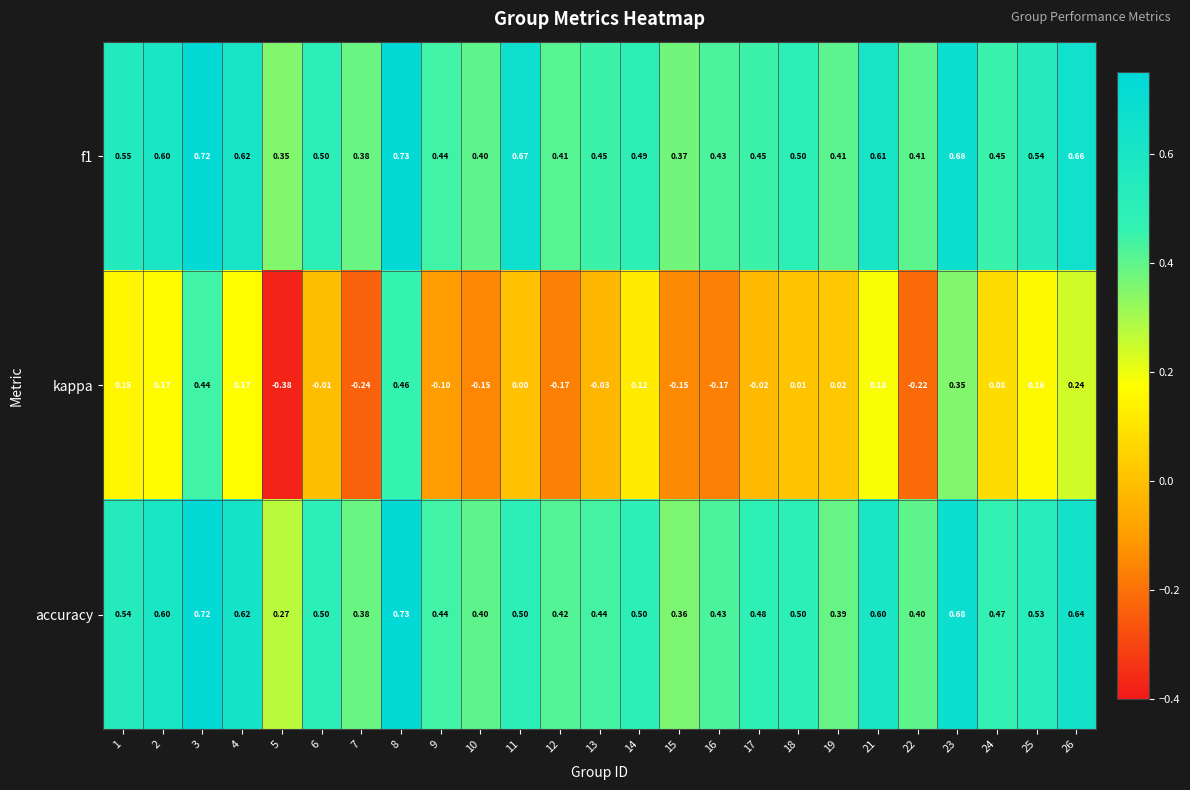

Which series has the widest spread of values?

kappa